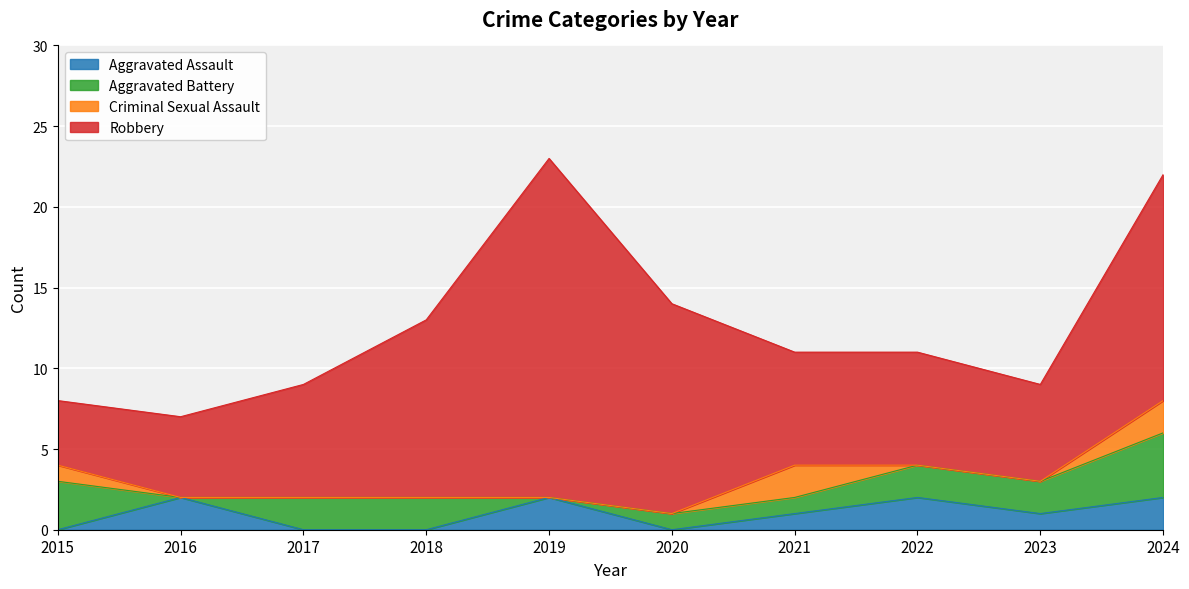

True or false: Aggravated Assault has a value of 1 at 2021.

False